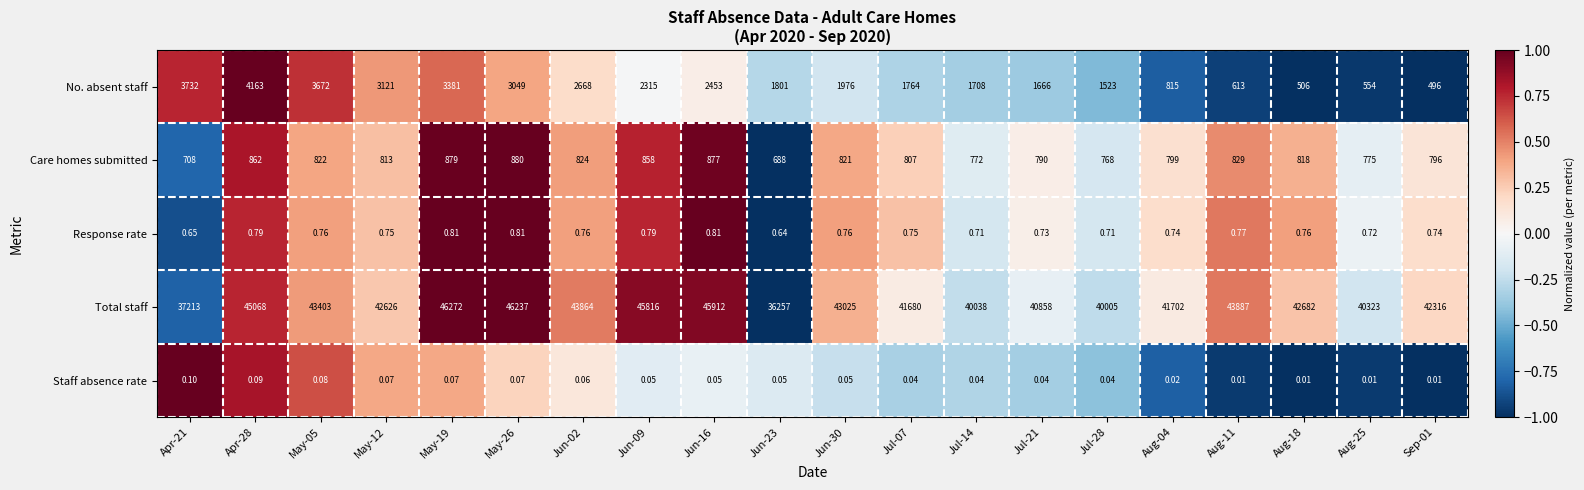

List the series in order of their peak value, lowest first.

Staff absence rate, Response rate, Care homes submitted, No. absent staff, Total staff